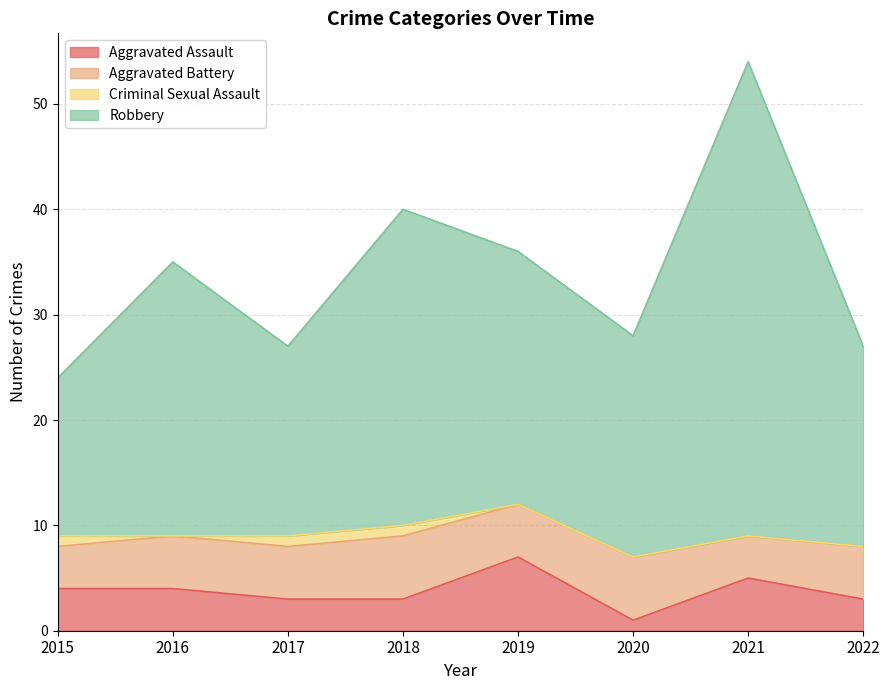

Is the value of Aggravated Assault at 2021 greater than the value of Robbery at 2021?

No